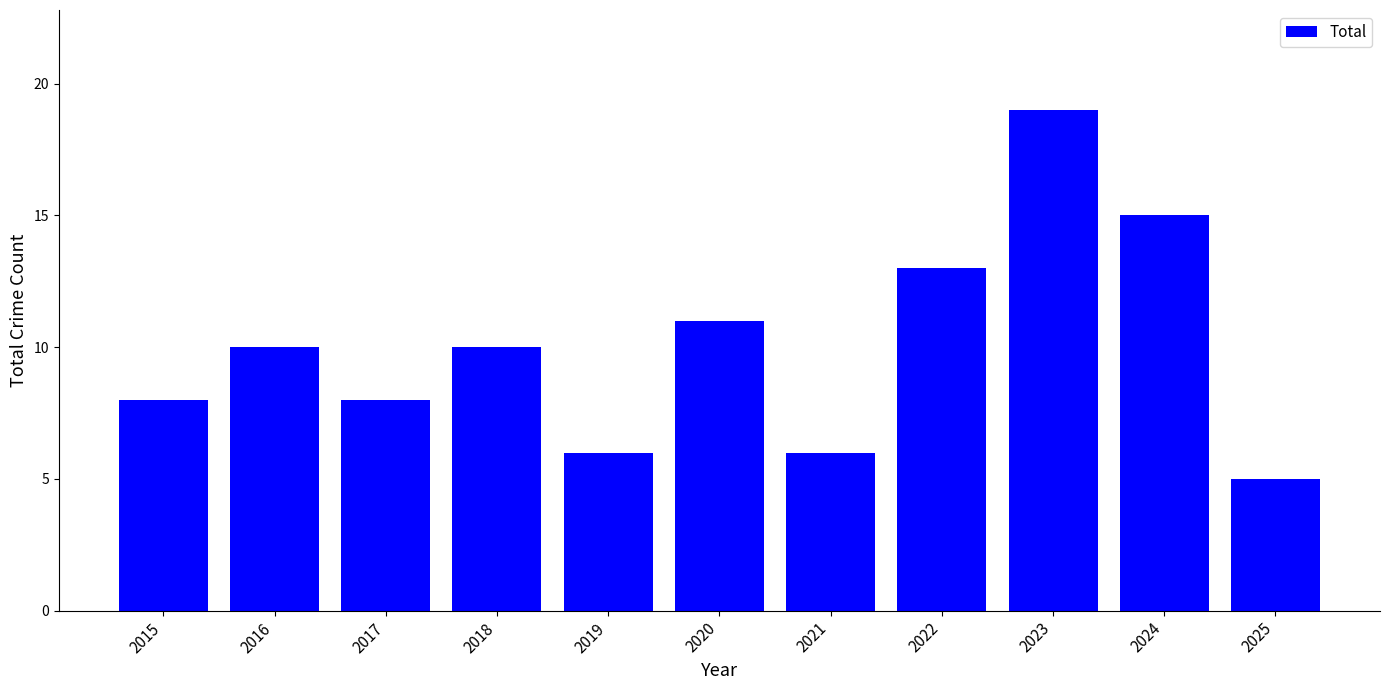

Read the value at 2020, to the nearest 5.

10